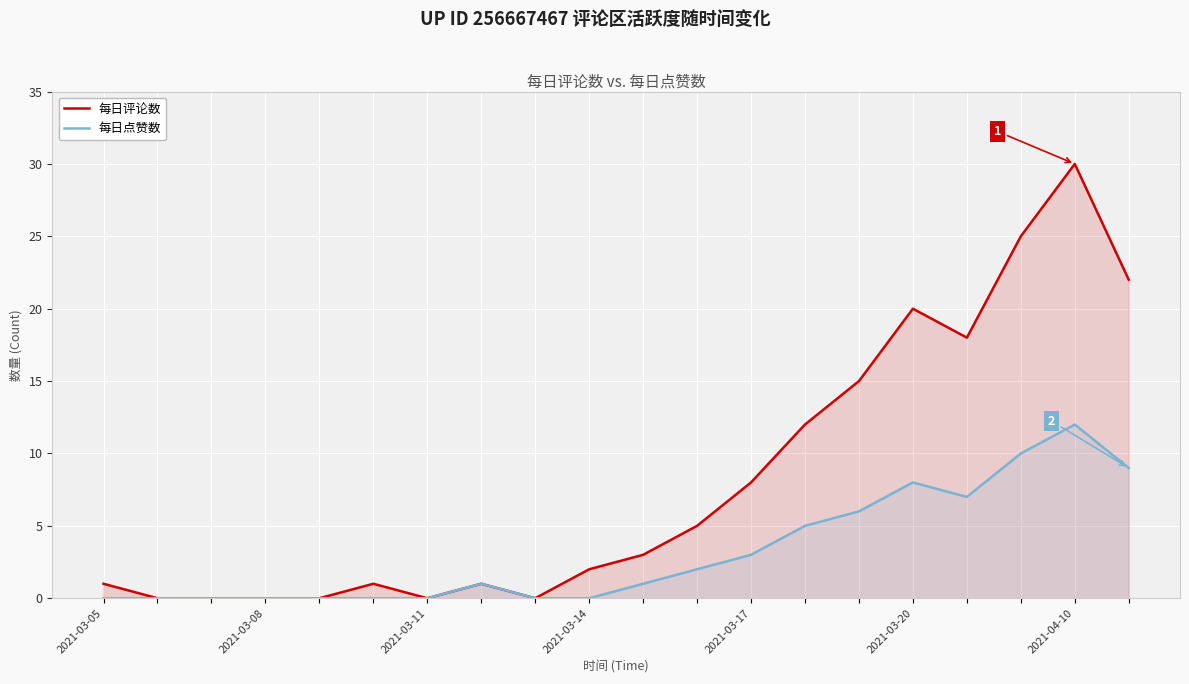

What is the average value of the 每日点赞数 series?

3